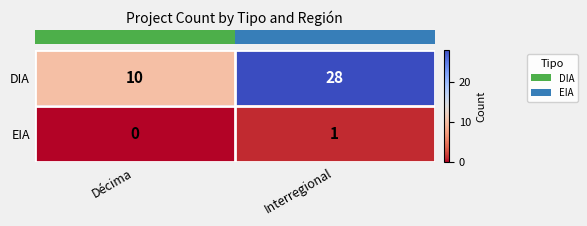

Read the DIA value at Décima.

10